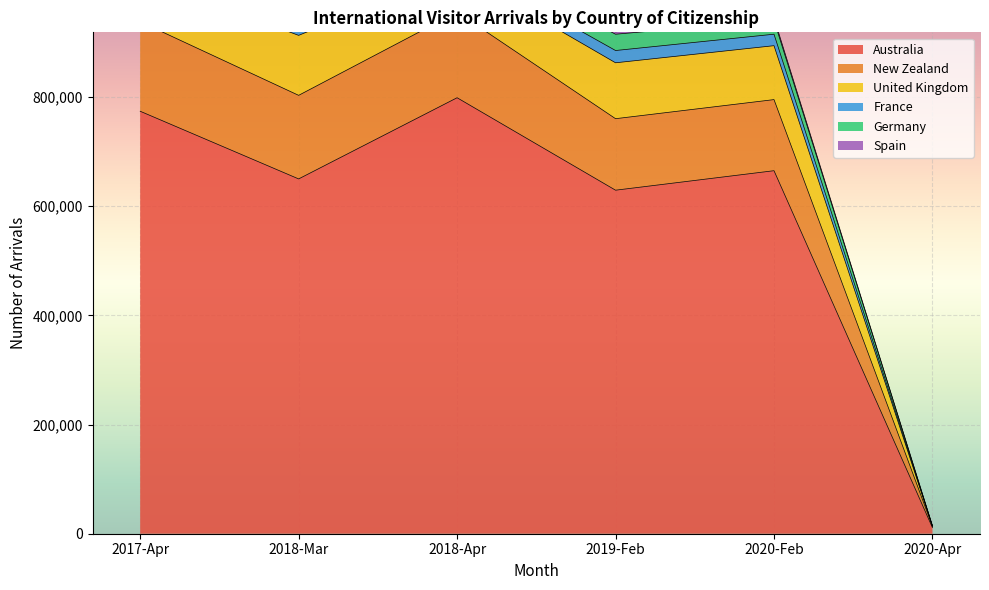

Between 2018-03 and 2017-04, which series saw the biggest shift?

United Kingdom